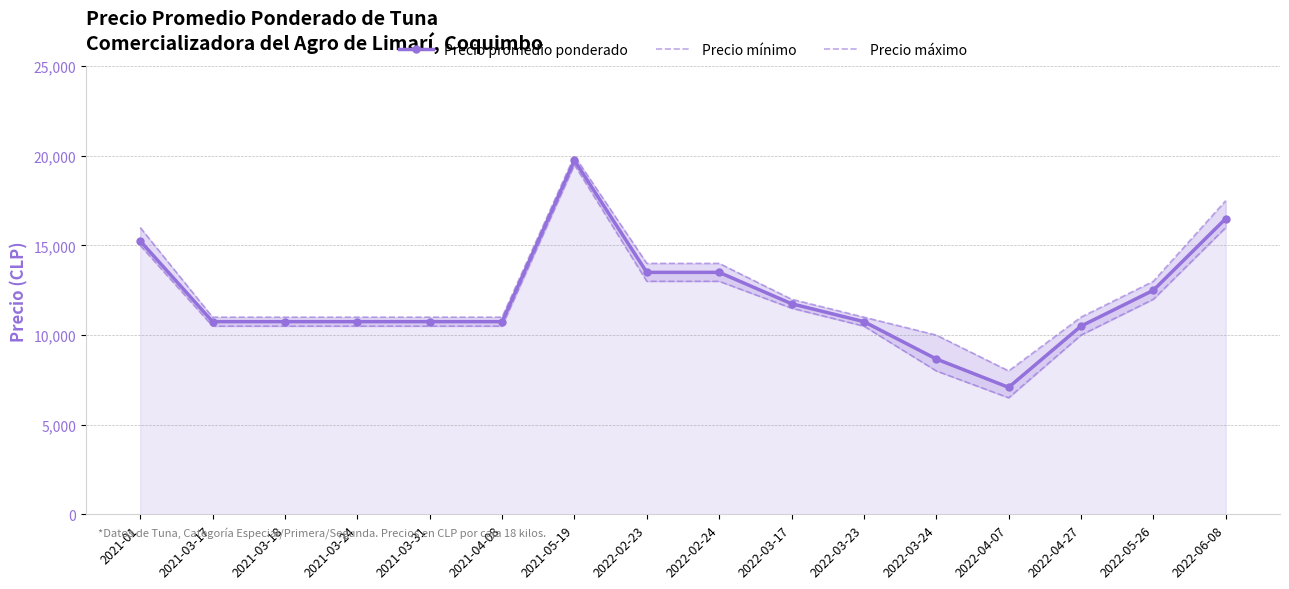

Where does the Precio promedio ponderado series first go above 10750?

2021-01